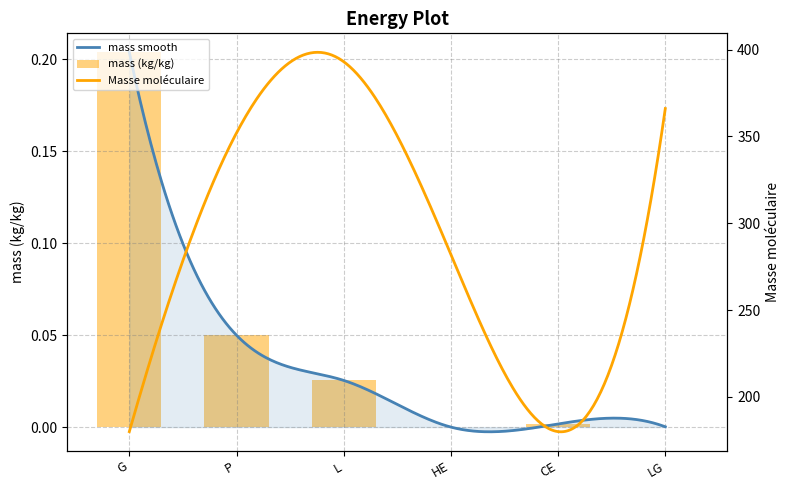

How many bars are there in total?

6